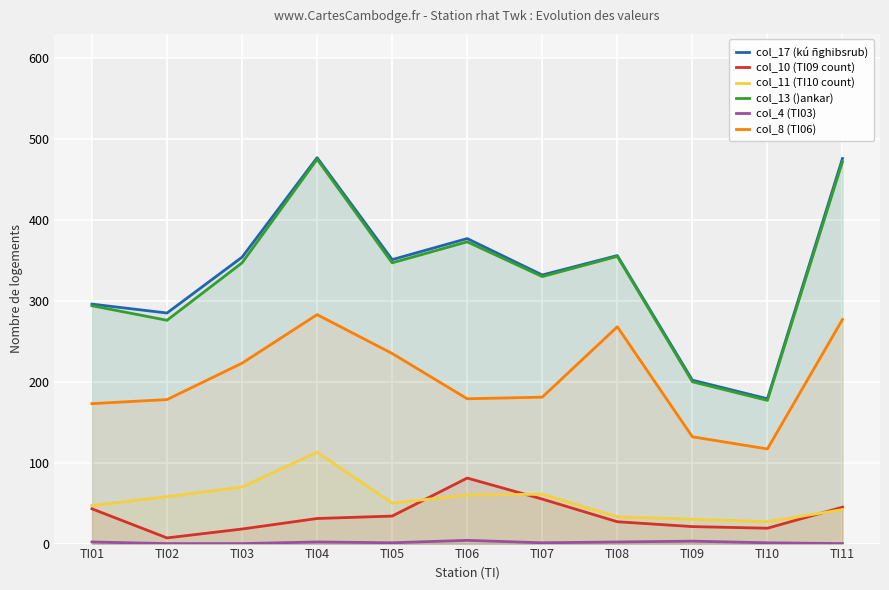

What value does the col_11 (TI10 count) series have at TI04?

113